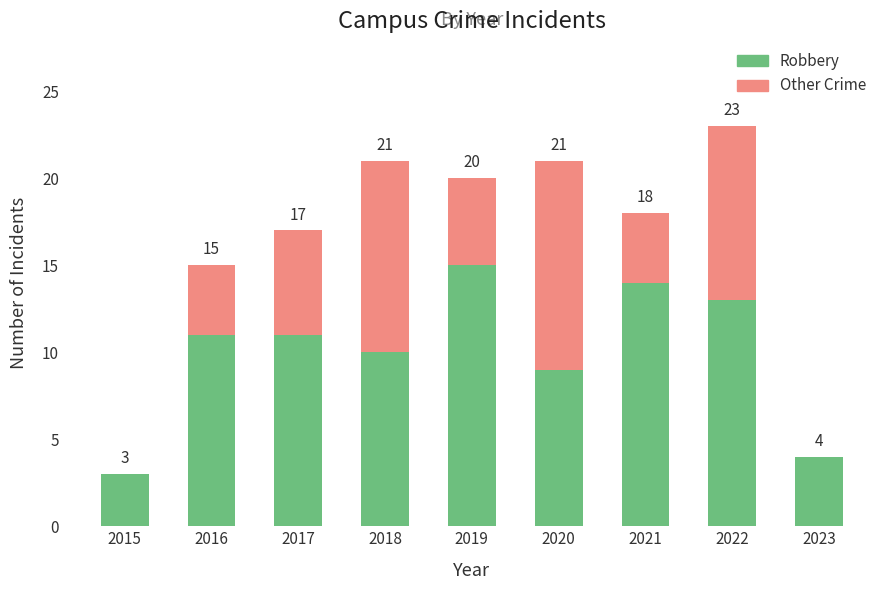

Which series has the largest total across all categories?

Robbery